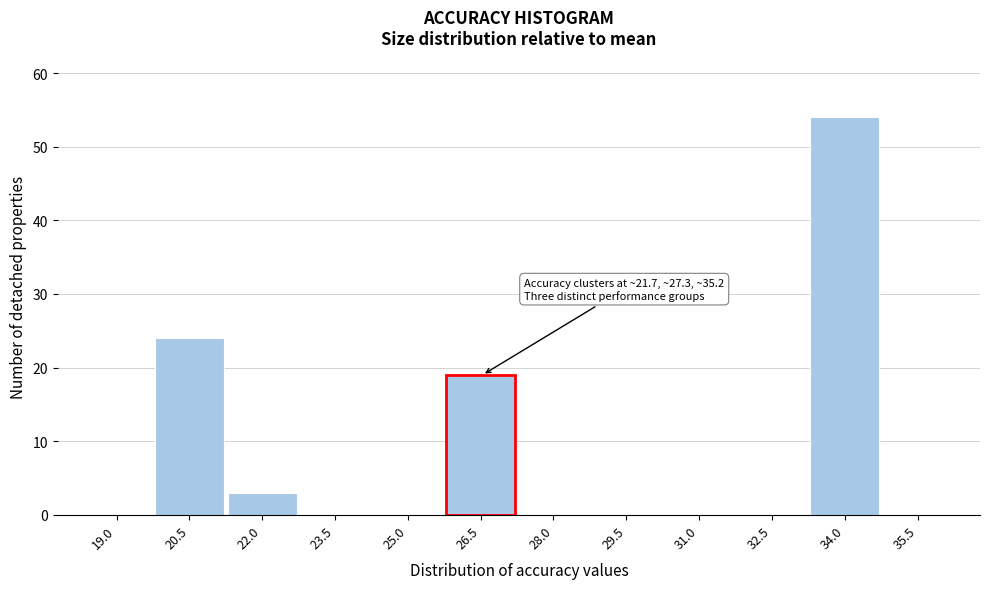

Reading left to right, list all the values displayed in this chart.

19.0=0	20.5=24	22.0=3	23.5=0	25.0=0	26.5=19	28.0=0	29.5=0	31.0=0	32.5=0	34.0=54	35.5=0